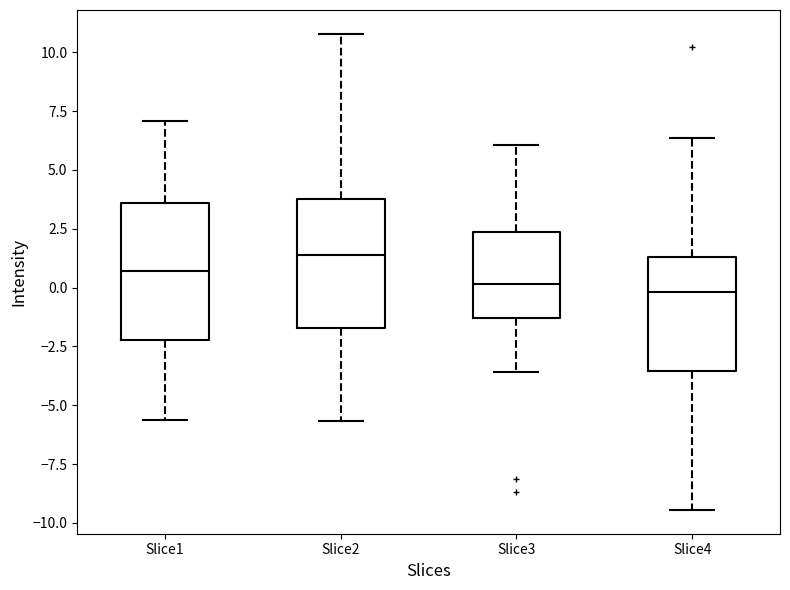

Where does the upper whisker of the box for Slice3 end on the y-axis? The values are not printed on the chart, so give them approximately, as read against the axis.

6.0